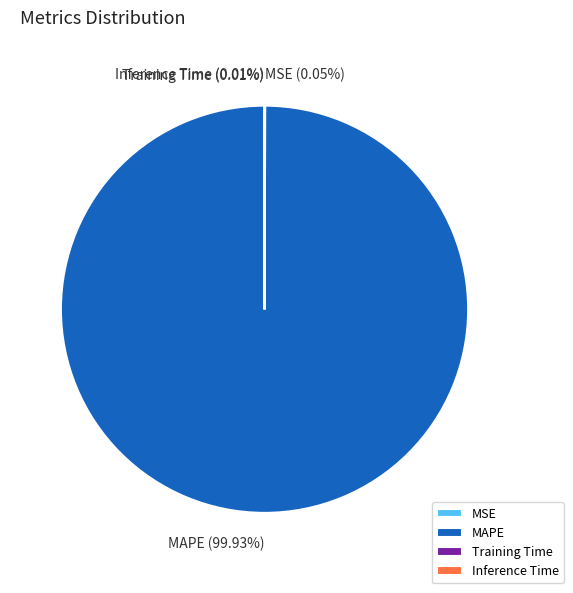

Which category has the biggest portion of the pie?

MAPE